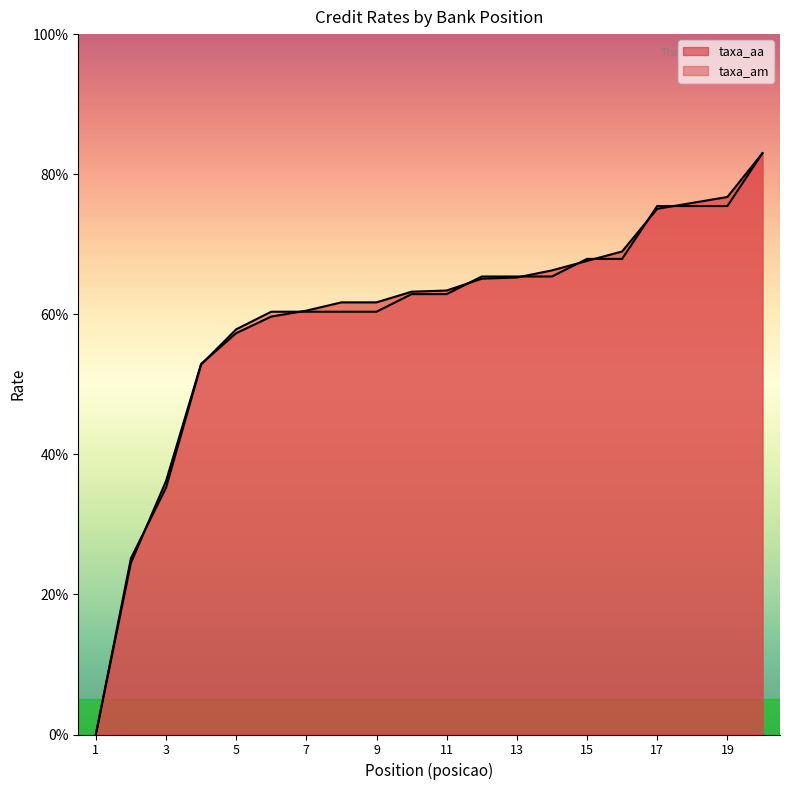

The value of taxa_aa at 14 is 116.9. True or false?

False